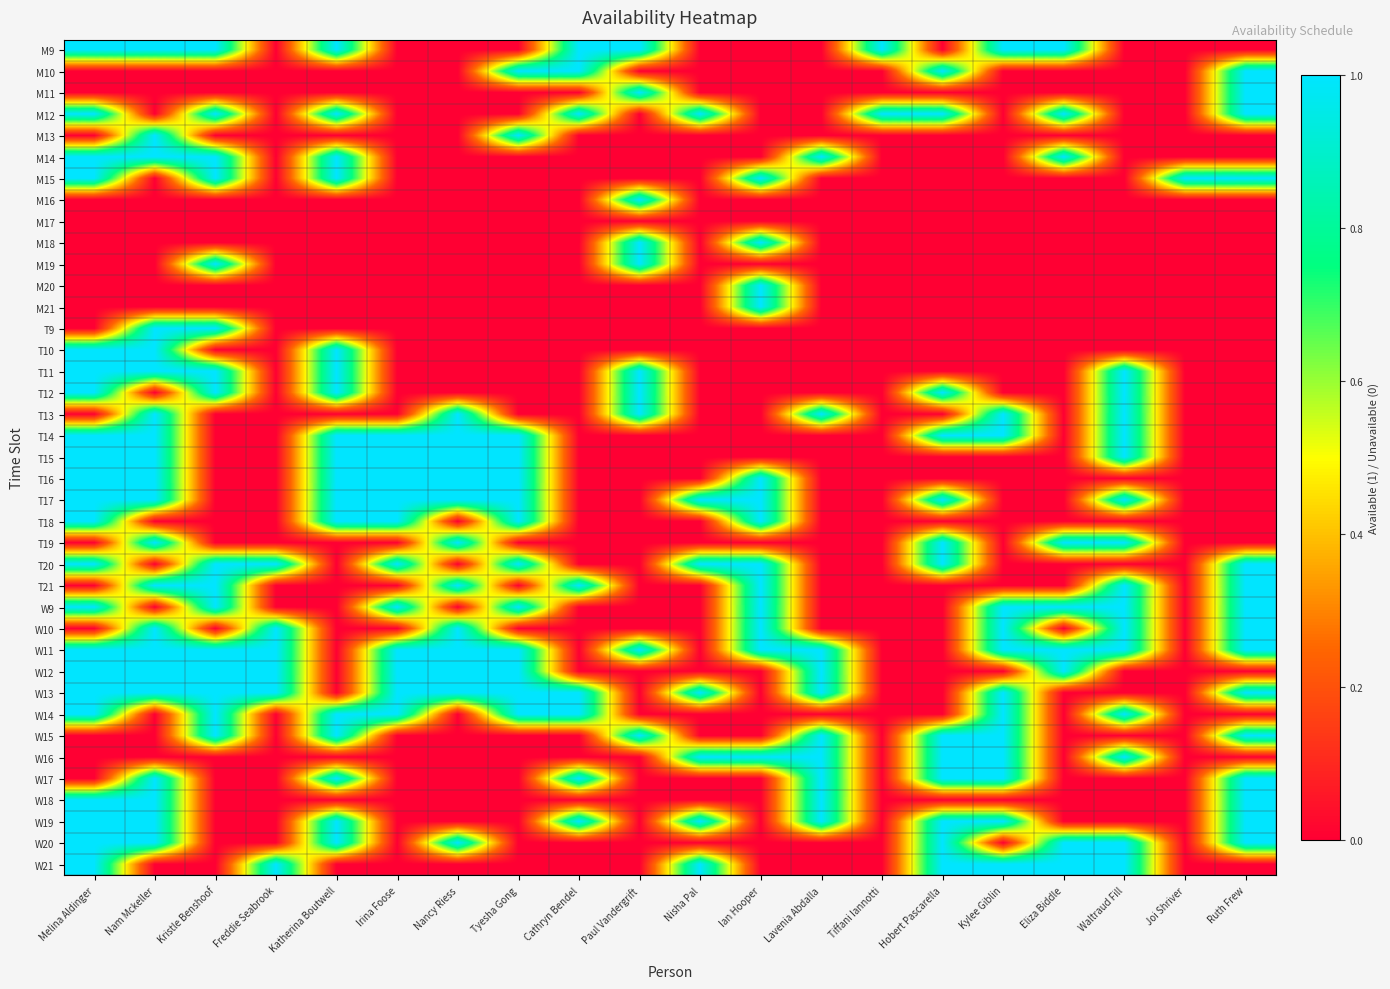

Count the number of data series in this chart.

39